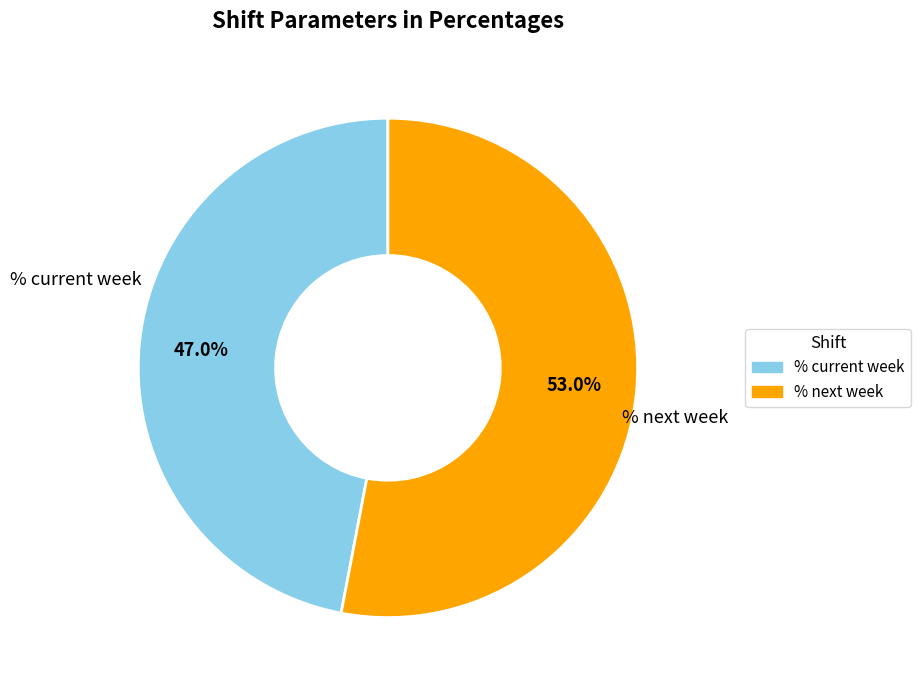

What is the largest slice in the pie chart?

% next week